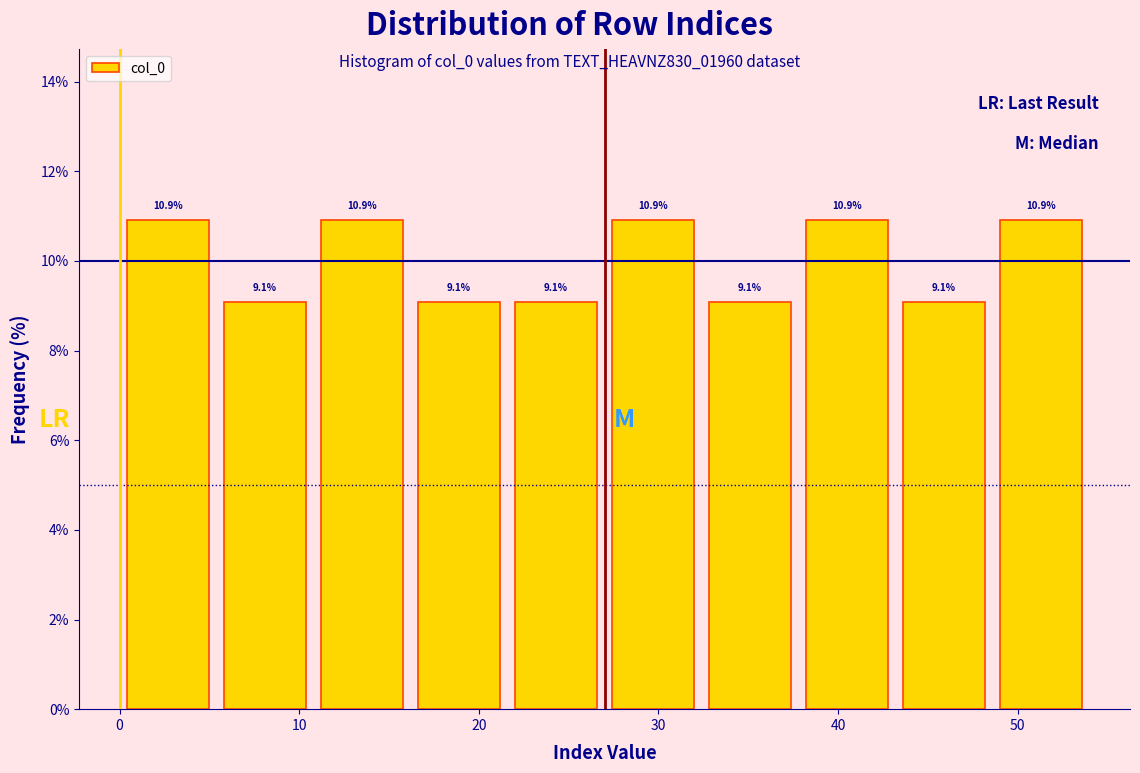

Reading left to right, list every bar in this chart as the range it spans on the x-axis followed by its height. The bar edges are not printed on the chart, so give them approximately, as read against the axis.

0.0 to 5.4: 10.9
5.4 to 10.8: 9.1
10.8 to 16.2: 10.9
16.2 to 21.6: 9.1
21.6 to 27.0: 9.1
27.0 to 32.4: 10.9
32.4 to 37.8: 9.1
37.8 to 43.2: 10.9
43.2 to 48.6: 9.1
48.6 to 54.0: 10.9